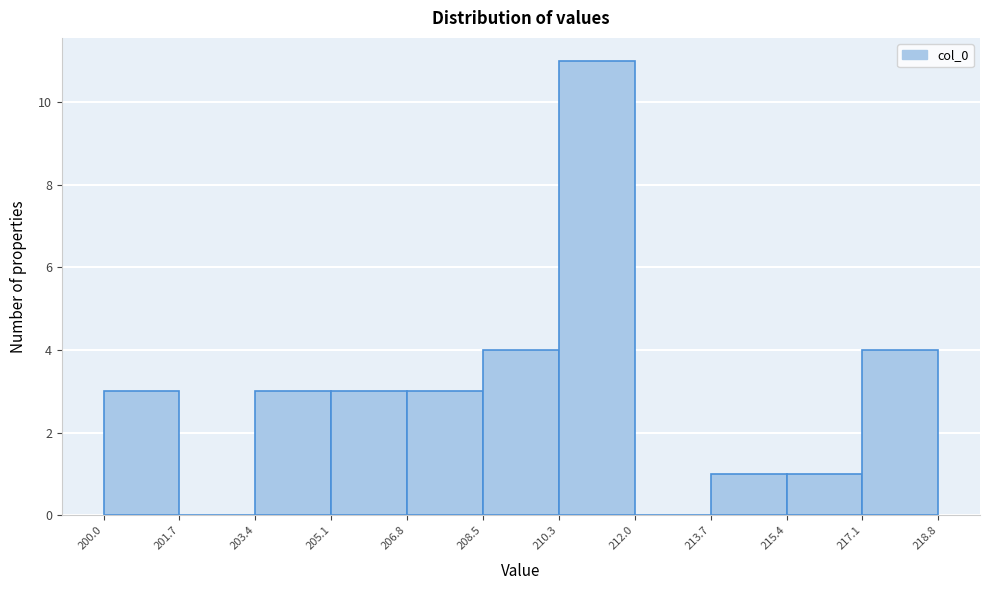

Reading left to right, transcribe this chart: for each bar, give the range it covers on the x-axis and its height. The values are not printed on the chart, so give them approximately, as read against the axis.

200.0 to 201.7: 3
201.7 to 203.4: 0
203.4 to 205.1: 3
205.1 to 206.8: 3
206.8 to 208.5: 3
208.5 to 210.3: 4
210.3 to 212.0: 11
212.0 to 213.7: 0
213.7 to 215.4: 1
215.4 to 217.1: 1
217.1 to 218.8: 4